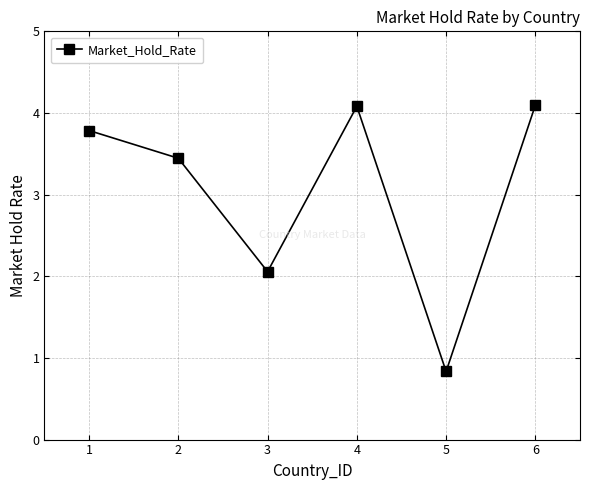

Where is the first local maximum?

4